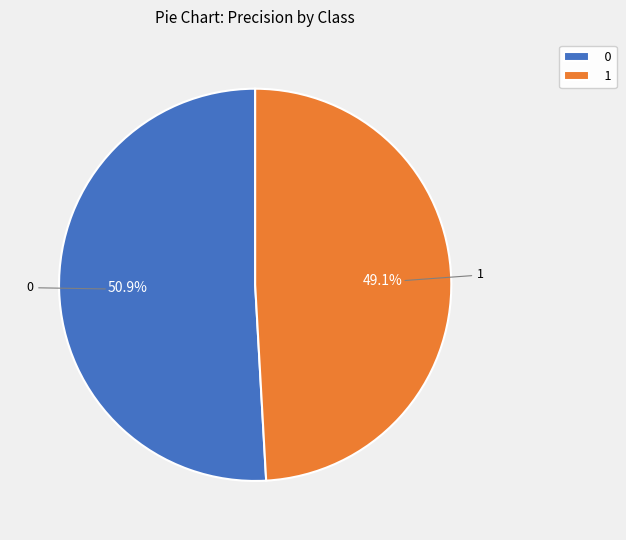

Which category has the smallest portion of the pie?

1